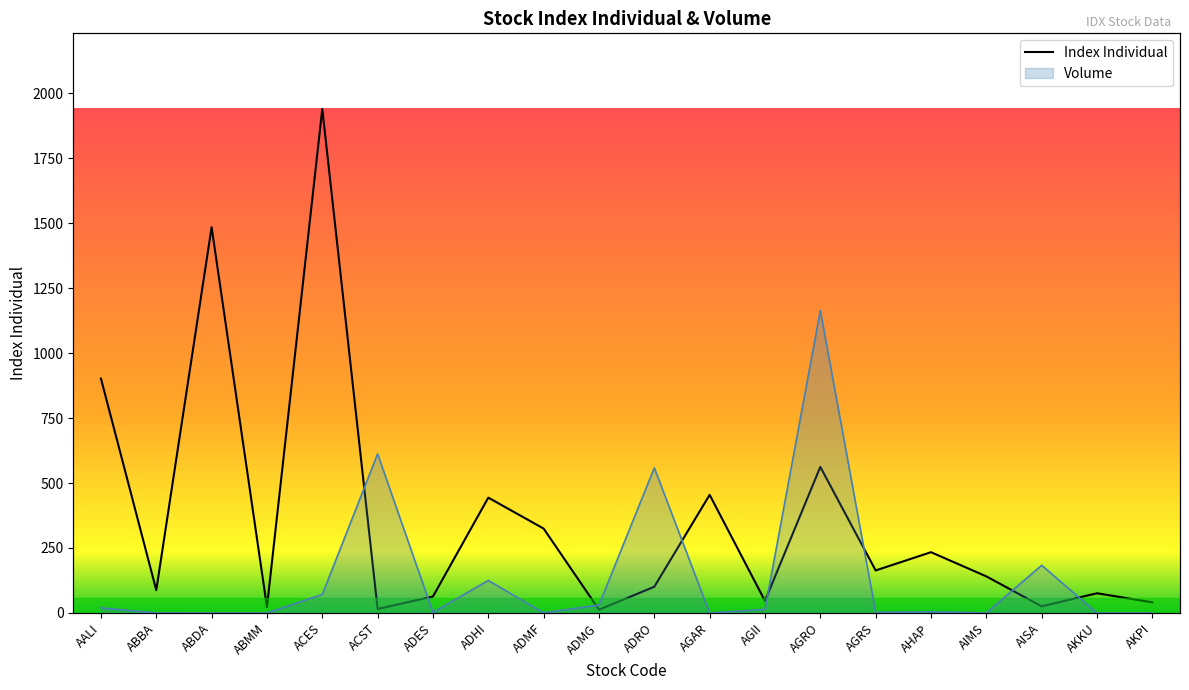

What are all the series names shown in the legend?

Index Individual, Volume